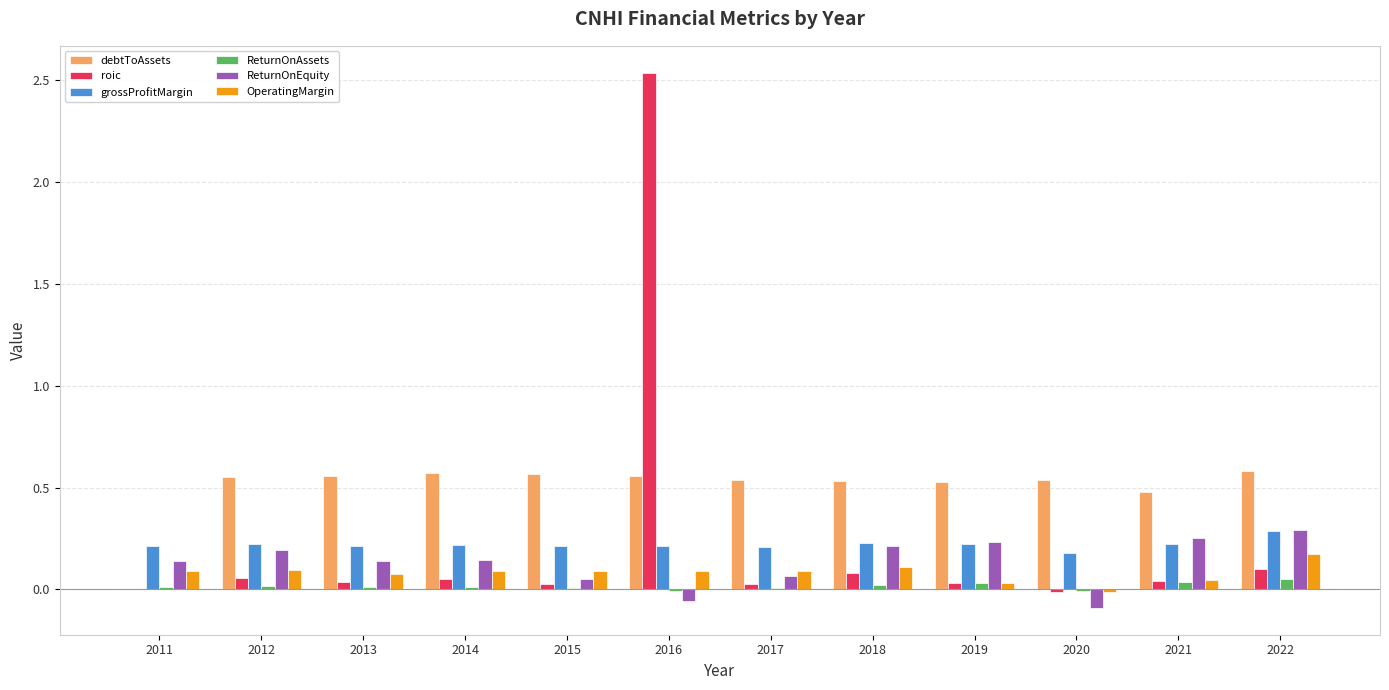

Are the bars grouped side by side (vs. stacked)?

Yes